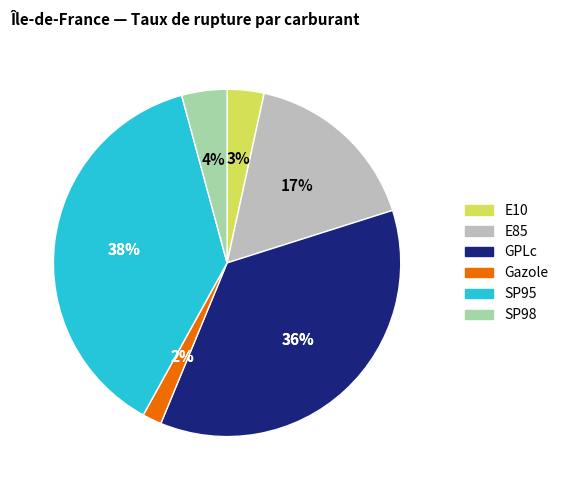

What is the change in value from E85 to GPLc?

+27.4